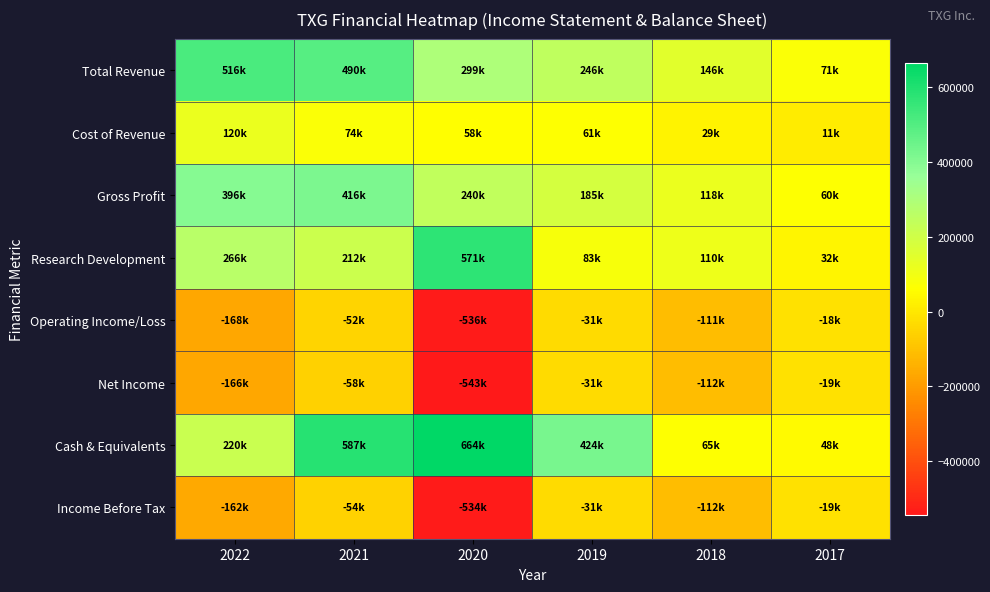

List the series in order of their peak value, lowest first.

Net Income, Income Before Tax, Operating Income/Loss, Cost of Revenue, Gross Profit, Total Revenue, Research Development, Cash & Equivalents